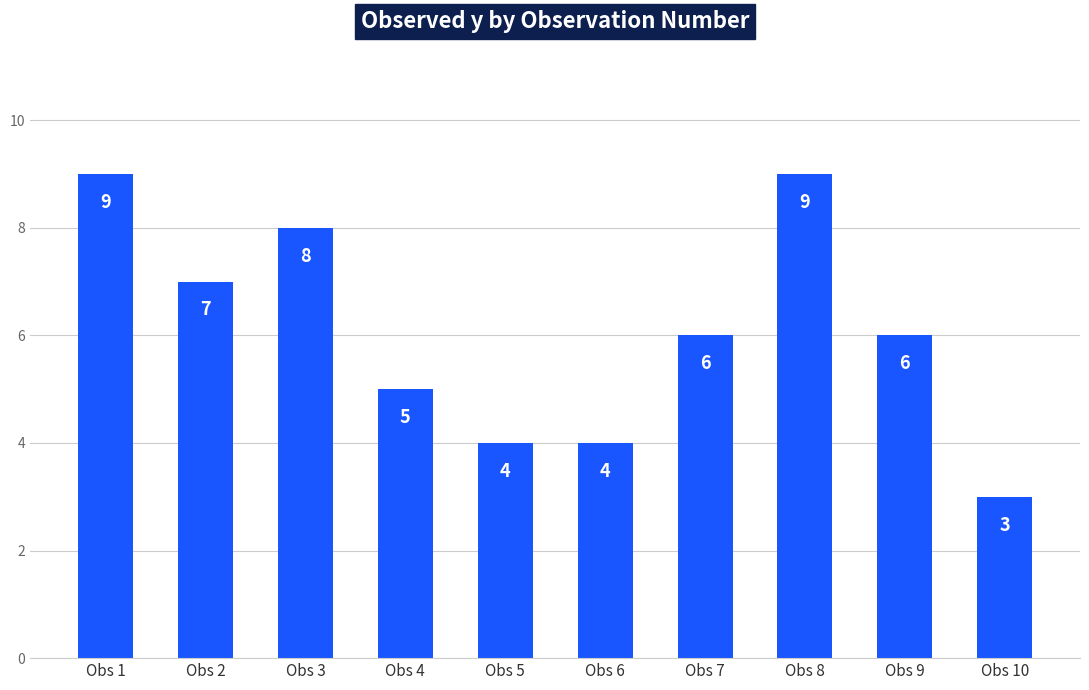

At which category does the chart reach its minimum across all series?

Obs 10